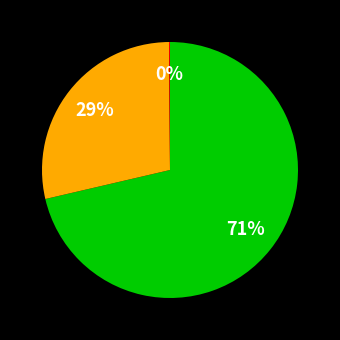

To the nearest percent, what is the difference between the largest and smallest slice percentages?

71%